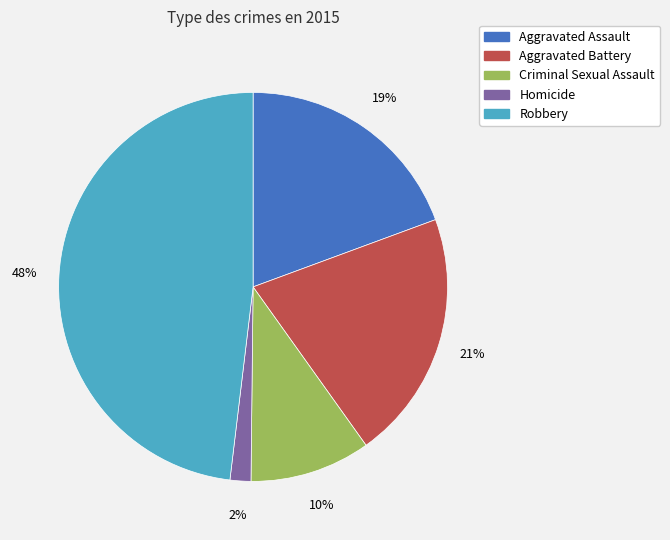

Which has a higher value, Aggravated Assault or Robbery?

Robbery